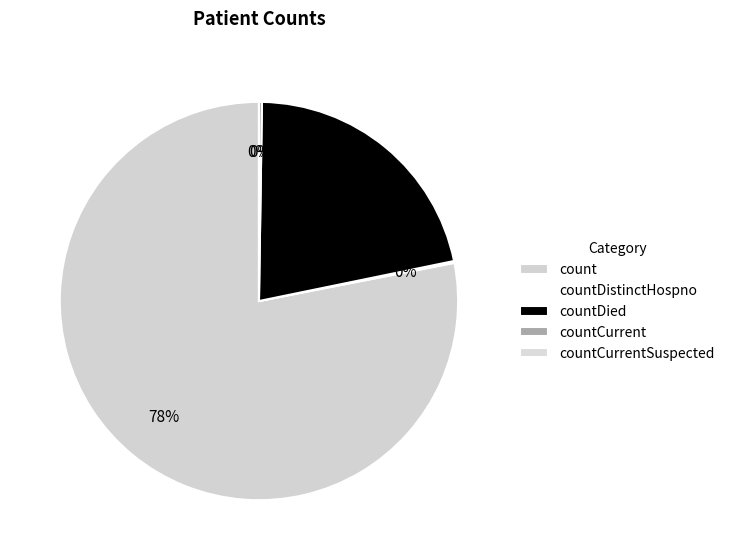

Combined, what portion of the pie is countDistinctHospno and countCurrentSuspected?

0.2%